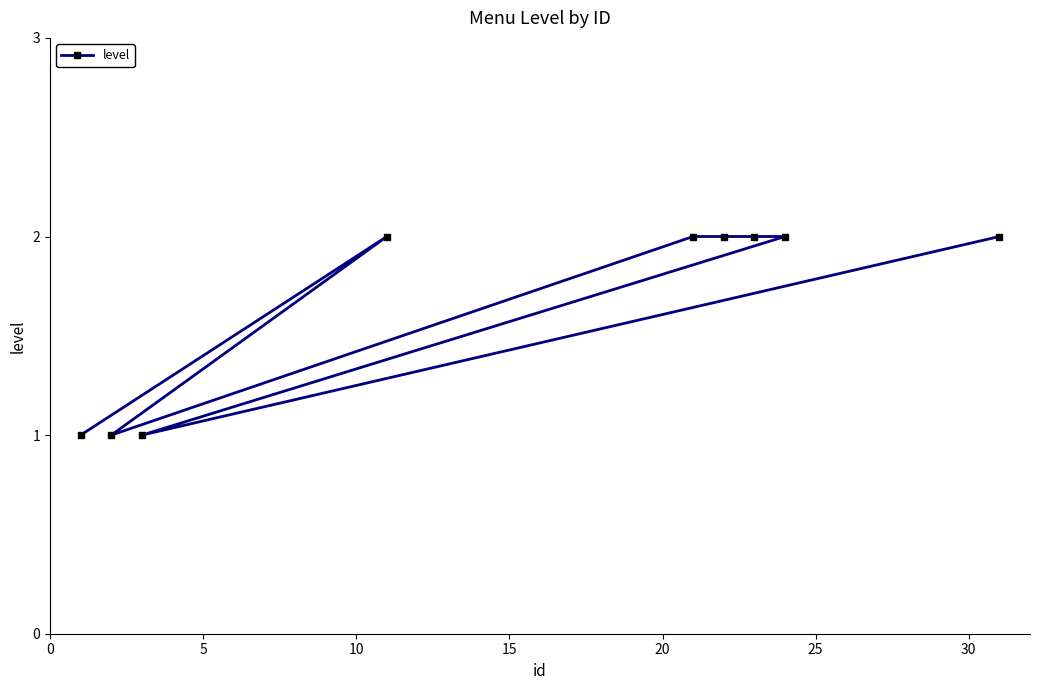

True or false: the data has more than 0 interior local peaks.

True